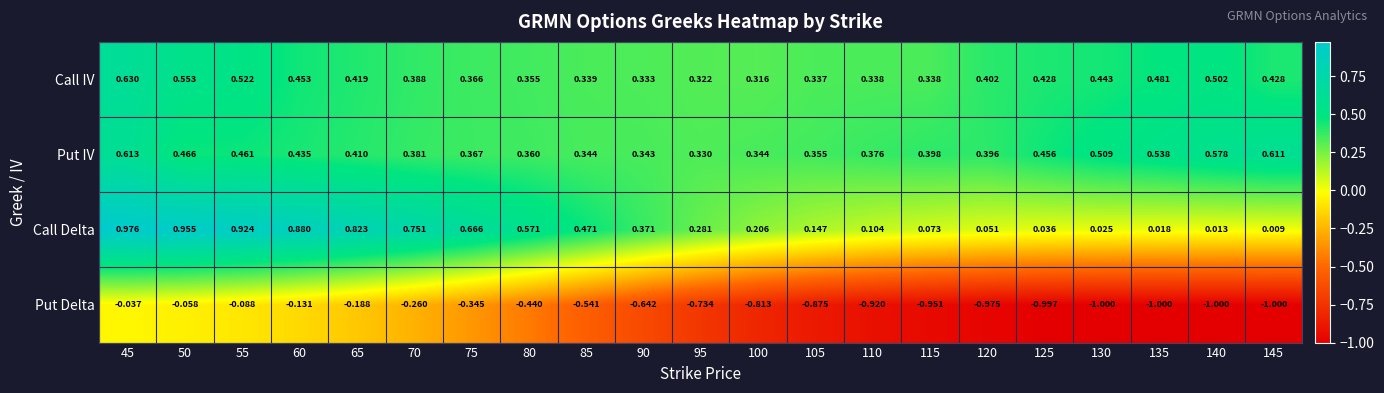

Which series has the largest total across all categories?

Put IV